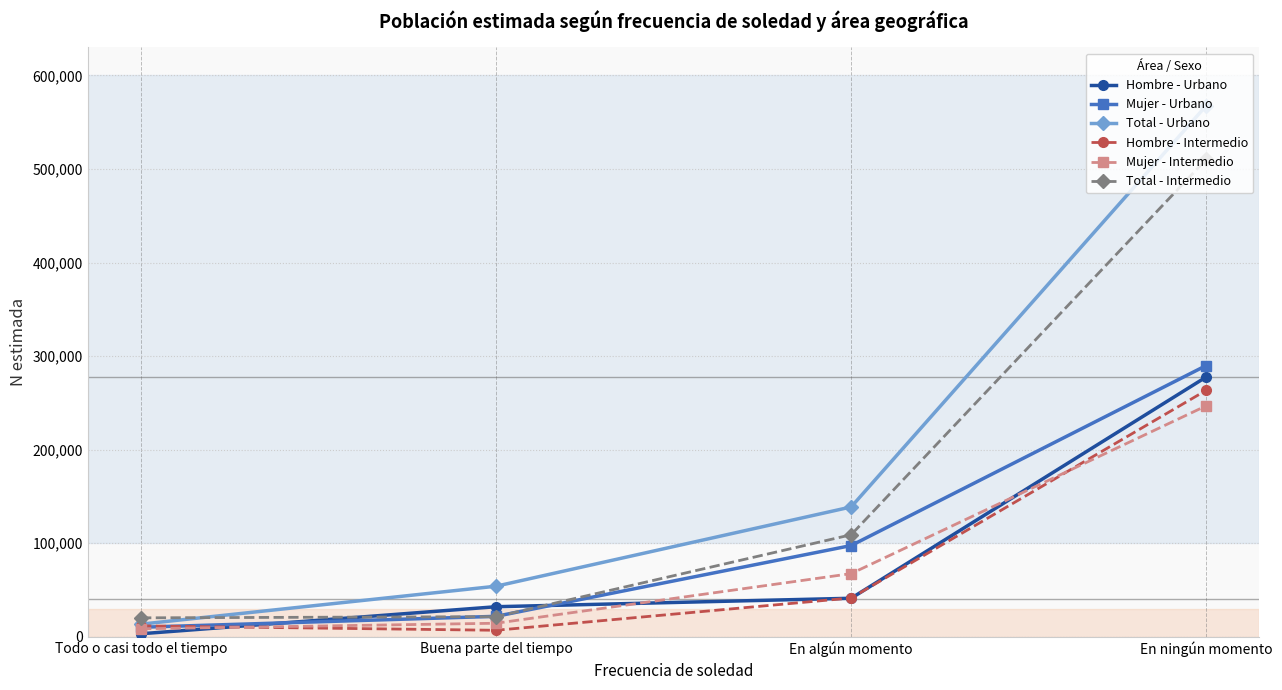

Between En algún momento and En ningún momento, which series saw the biggest shift?

Total - Urbano